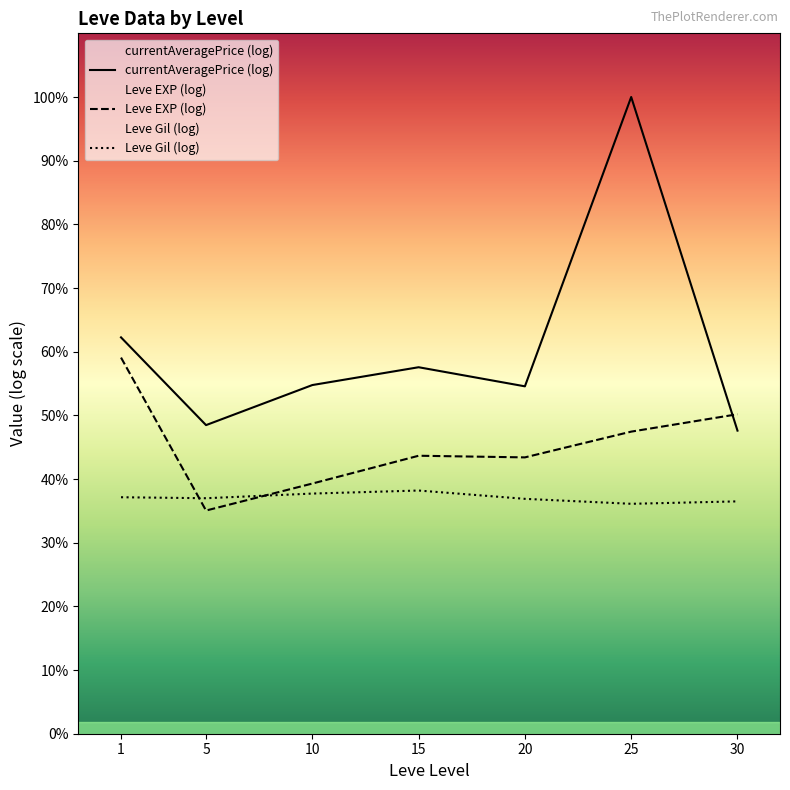

List the series in order of their peak value, highest first.

currentAveragePrice (log), Leve EXP (log), Leve Gil (log)